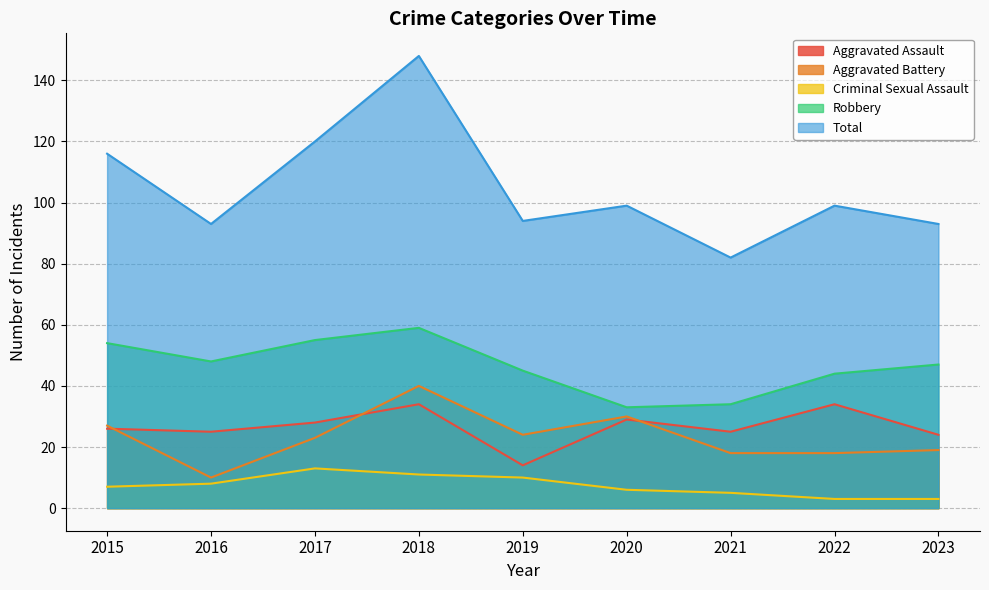

True or false: Total and Aggravated Assault cross at least once.

False